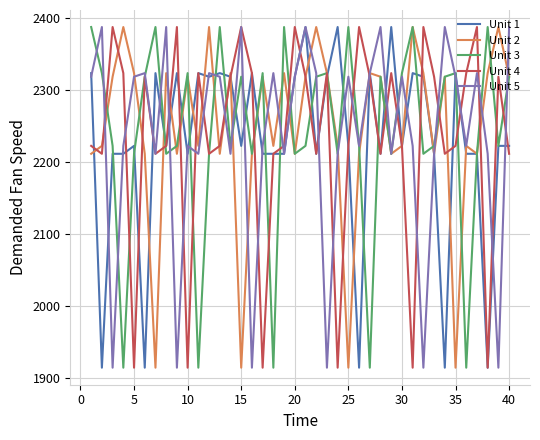

What is the greatest value displayed?

2388